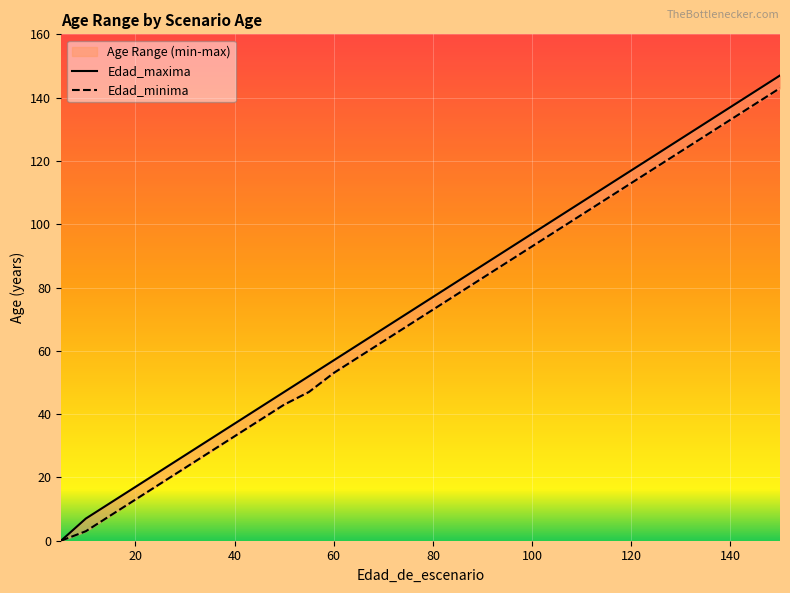

Reading left to right, what are all the values shown in this chart?

Edad_minima: 0	0	3	8	13	18	23	28	33	38	43	47	53	58	63	68	73	78	83	88	93	98	103	108	113	118	123	128	133	138	143
Edad_maxima: 0	0	7	12	17	22	27	32	37	42	47	52	57	62	67	72	77	82	87	92	97	102	107	112	117	122	127	132	137	142	147